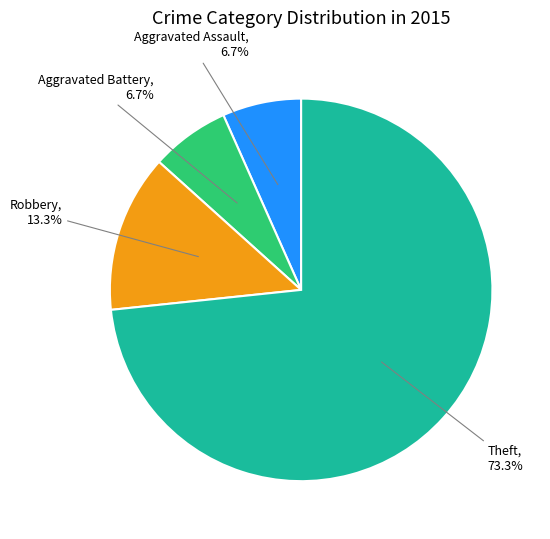

How many segments does this pie chart have?

4